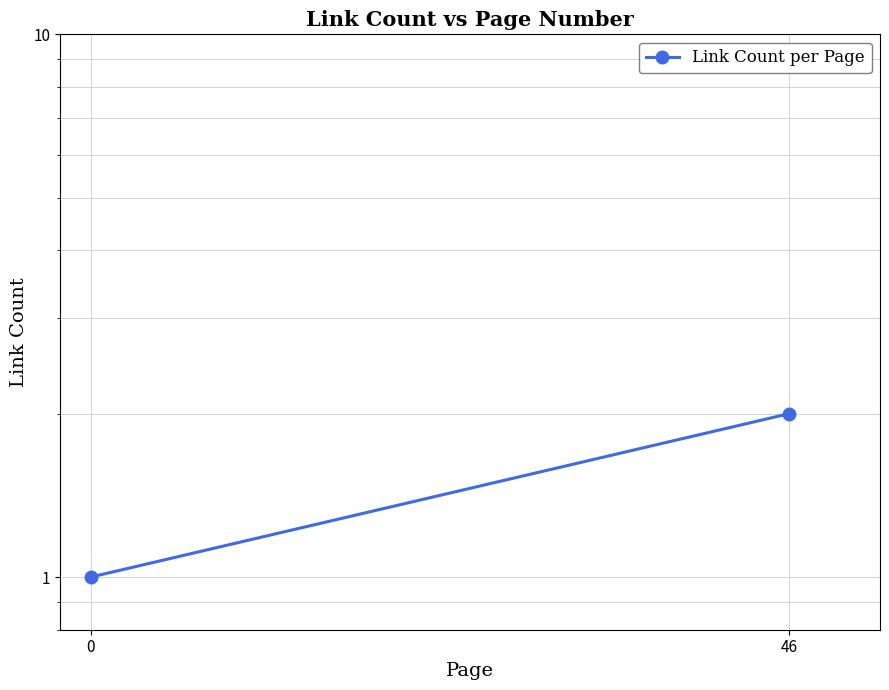

What is the approximate value at 46?

2